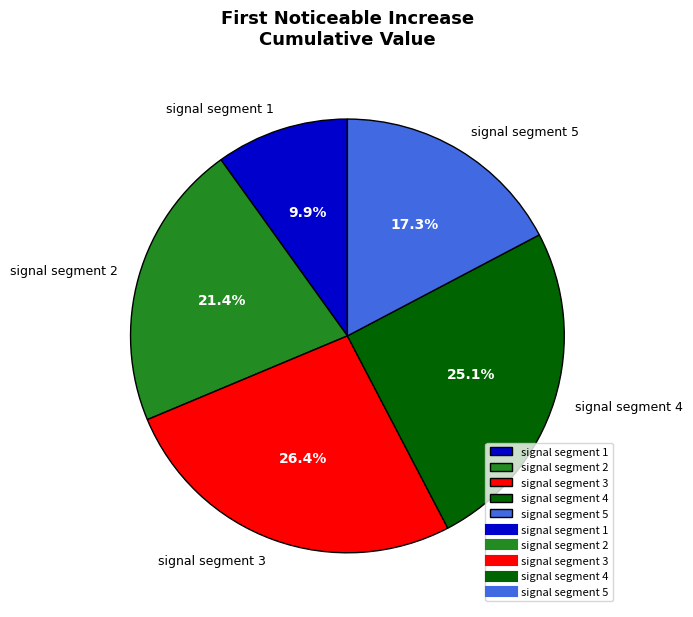

What is the largest slice in the pie chart?

signal segment 3